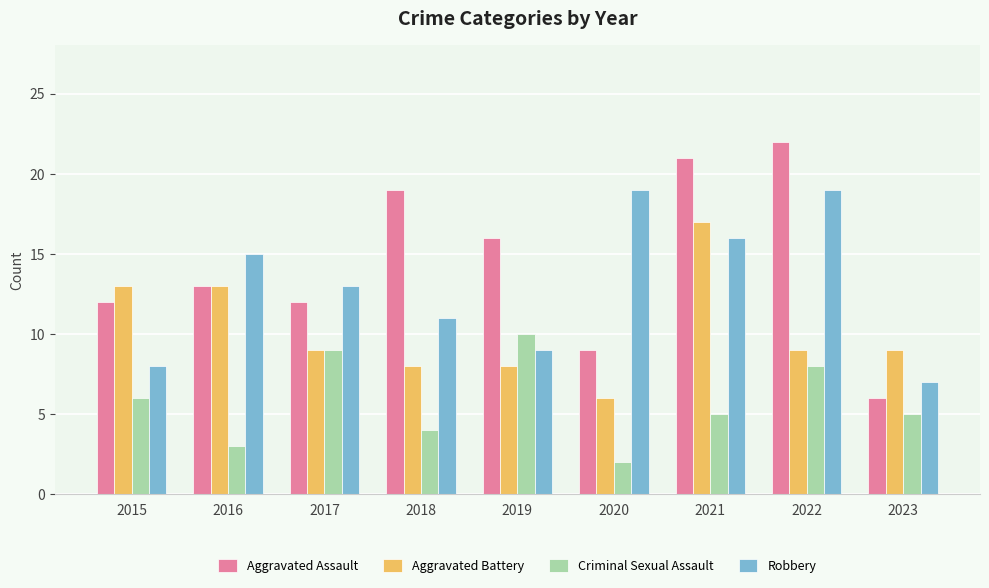

What is the spread (max minus min) of values at 2017?

4